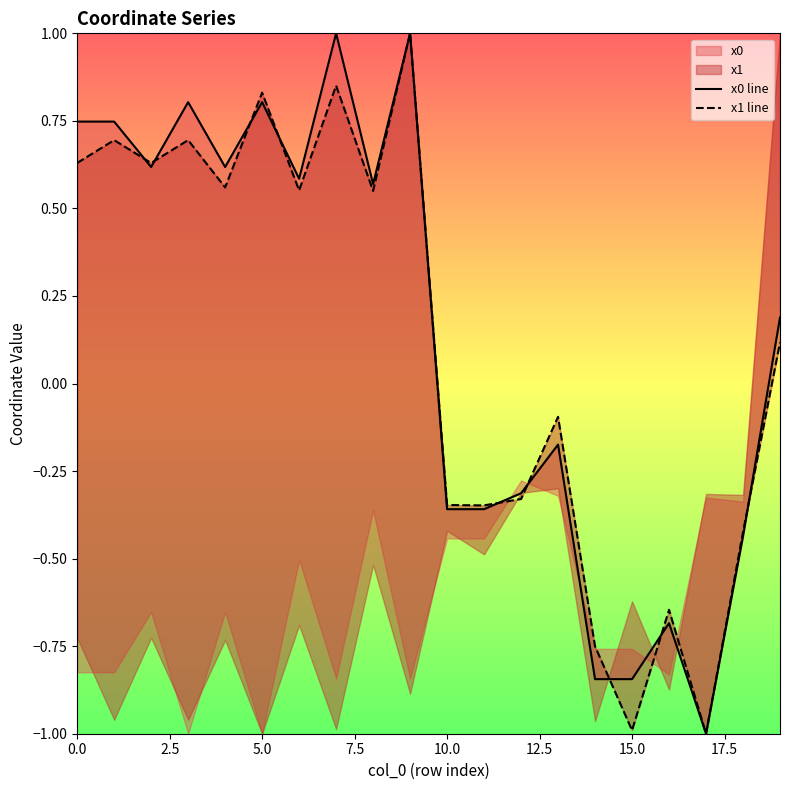

Is it true that x0 line equals 0.2 at 5.0?

False